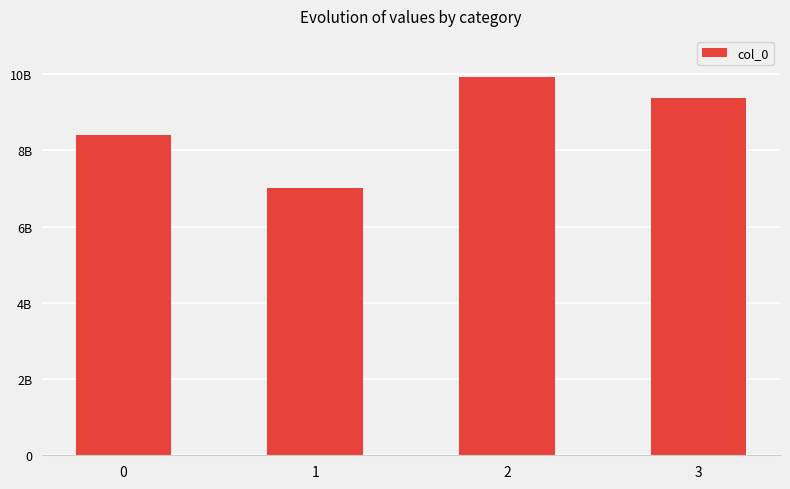

List the labels in order of value, largest first.

2, 3, 0, 1